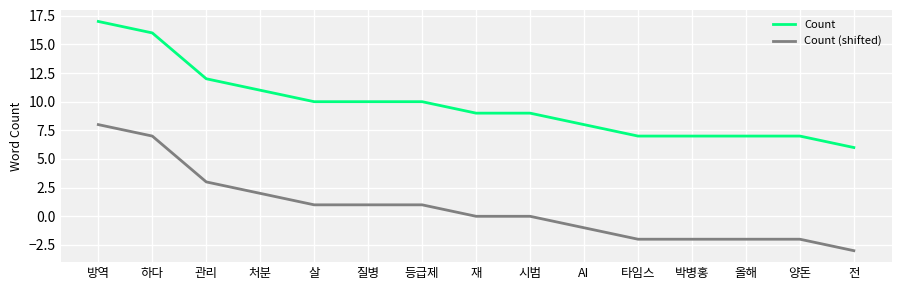

The value of Count at 등급제 is 10. True or false?

True